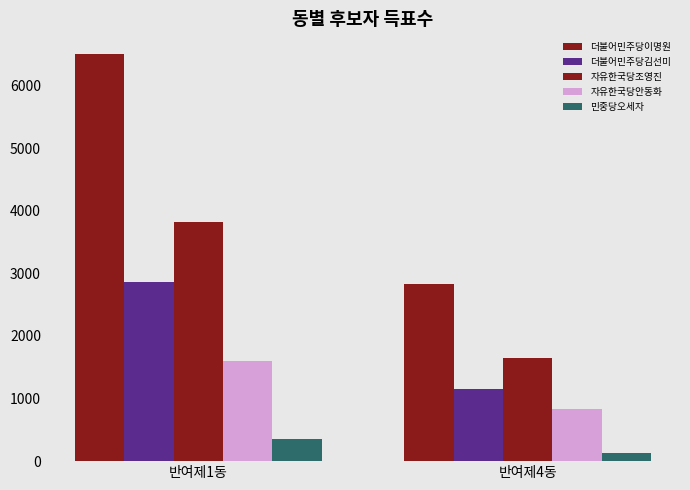

Which series has the largest range (max minus min)?

더불어민주당이명원